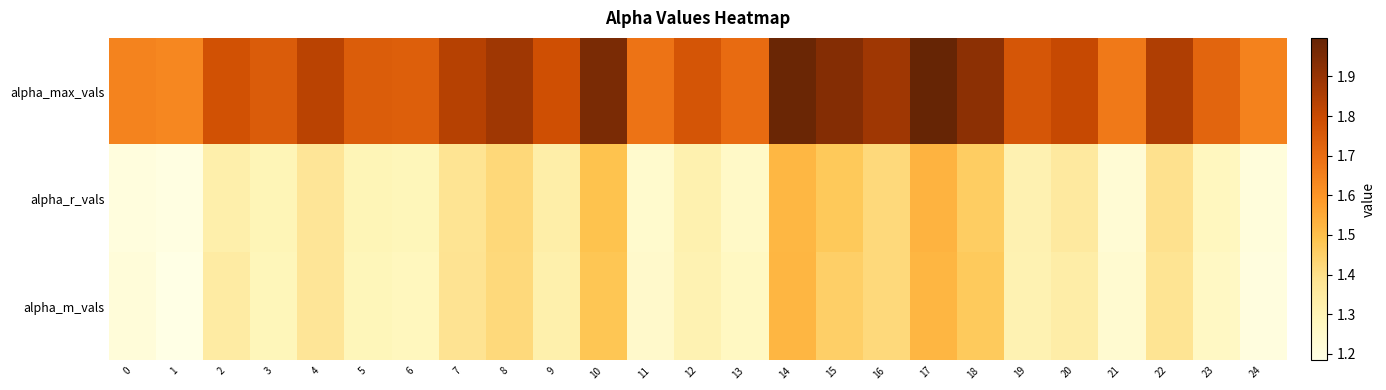

Reading right to left, extract all data points from this chart.

alpha_max_vals: 24=1.6	23=1.7	22=1.8	21=1.7	20=1.8	19=1.8	18=1.9	17=2.0	16=1.9	15=1.9	14=2.0	13=1.7	12=1.8	11=1.7	10=2.0	9=1.8	8=1.9	7=1.8	6=1.7	5=1.7	4=1.8	3=1.7	2=1.8	1=1.6	0=1.6
alpha_r_vals: 24=1.2	23=1.3	22=1.4	21=1.2	20=1.4	19=1.3	18=1.5	17=1.5	16=1.4	15=1.5	14=1.5	13=1.3	12=1.3	11=1.2	10=1.5	9=1.3	8=1.4	7=1.4	6=1.3	5=1.3	4=1.4	3=1.3	2=1.3	1=1.2	0=1.2
alpha_m_vals: 24=1.2	23=1.3	22=1.4	21=1.2	20=1.3	19=1.3	18=1.5	17=1.5	16=1.4	15=1.5	14=1.5	13=1.3	12=1.3	11=1.3	10=1.5	9=1.3	8=1.4	7=1.4	6=1.3	5=1.3	4=1.4	3=1.3	2=1.3	1=1.2	0=1.2